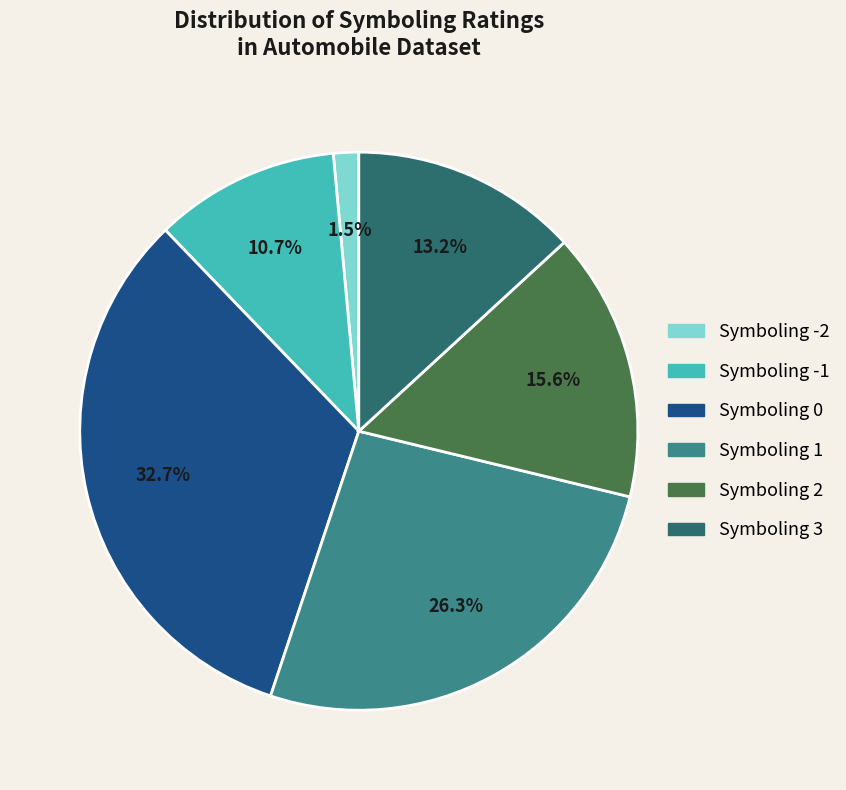

How many slices are in this pie chart?

6